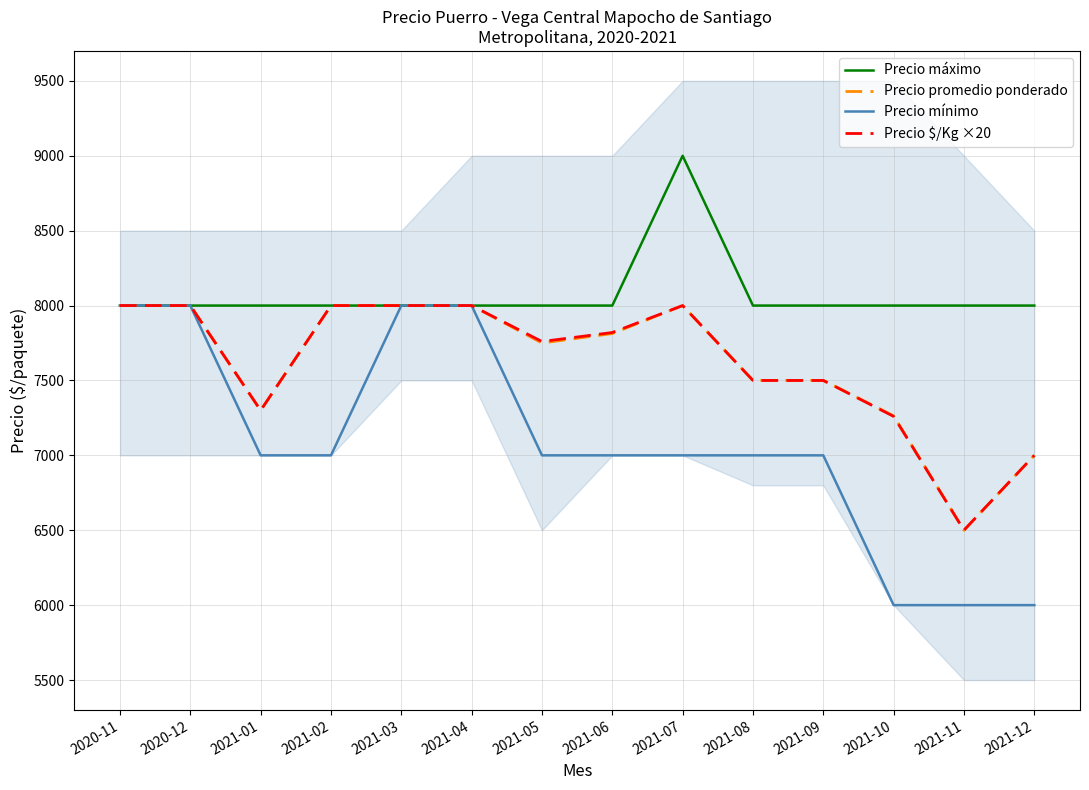

What is the minimum value for Precio mínimo?

6000